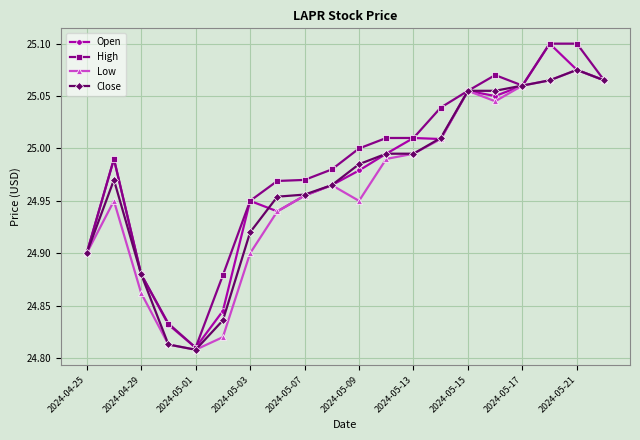

True or false: Open has more than 1 points higher than both neighbors.

True